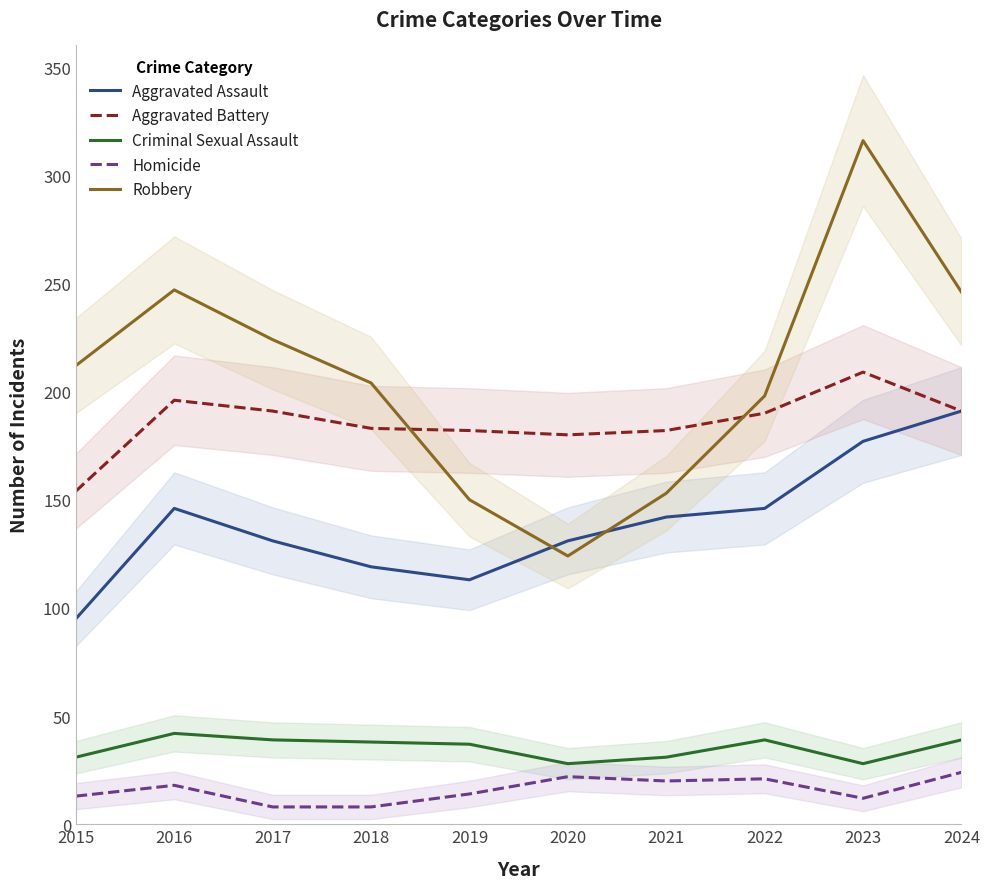

Rank the categories by Robbery value from lowest to highest.

2020, 2019, 2021, 2022, 2018, 2015, 2017, 2024, 2016, 2023